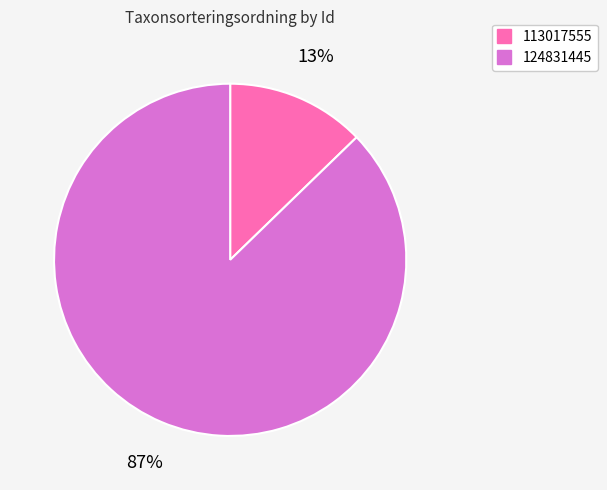

How many slices are in this pie chart?

2